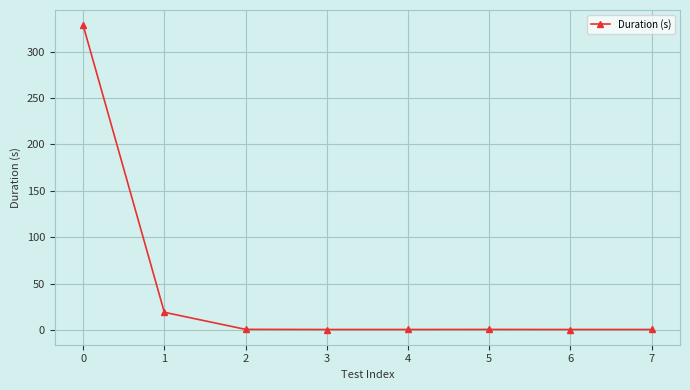

What is the sum of all values?

350.9